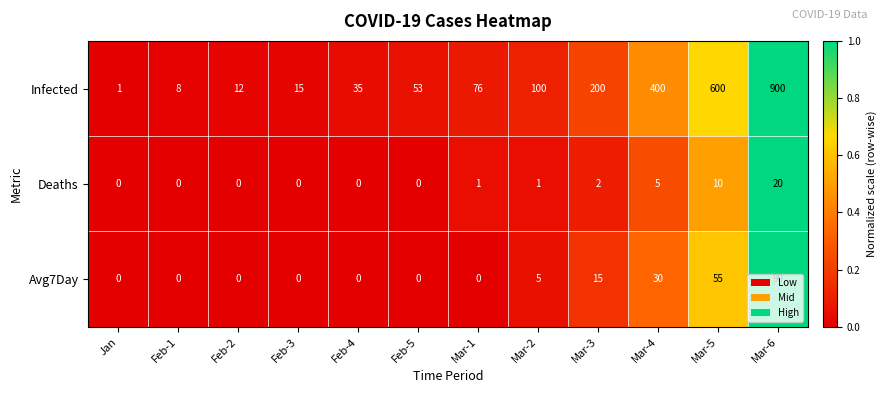

The value of Deaths at Feb-5 is -7. True or false?

False